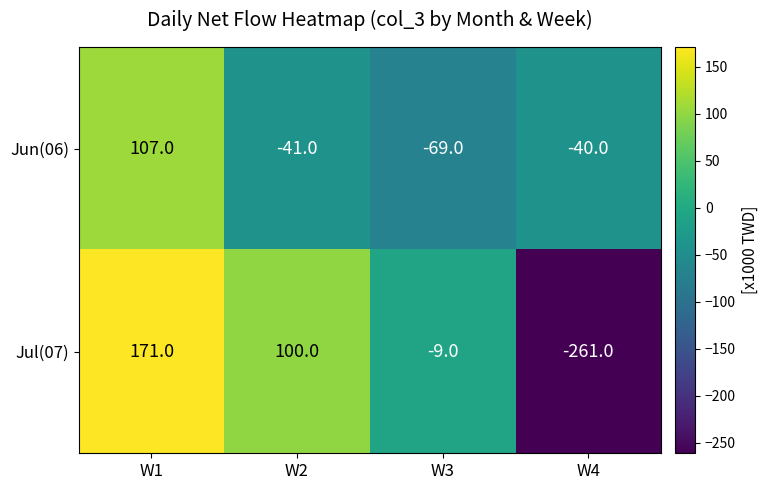

Rank the series by their average value, from lowest to highest.

Jun(06), Jul(07)